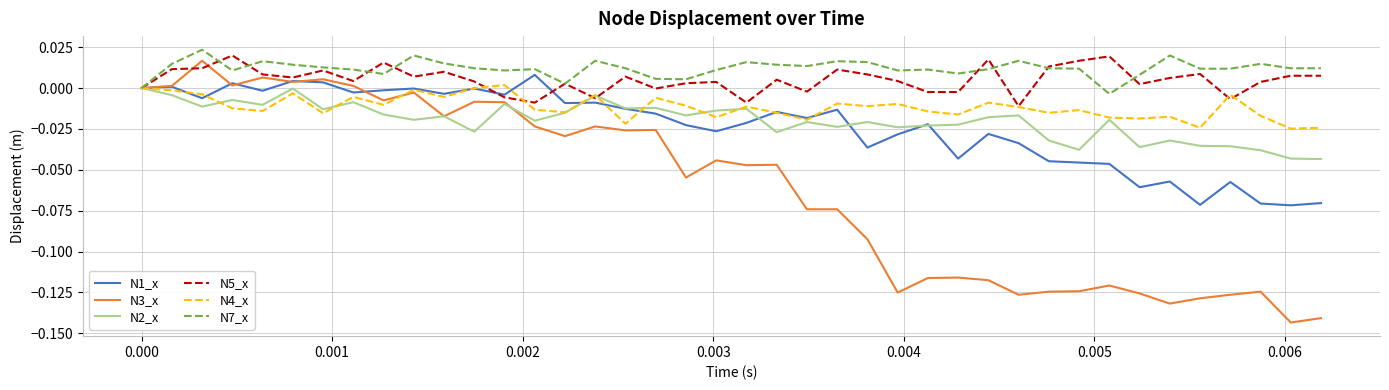

What are all the series names shown in the legend?

N1_x, N3_x, N2_x, N5_x, N4_x, N7_x